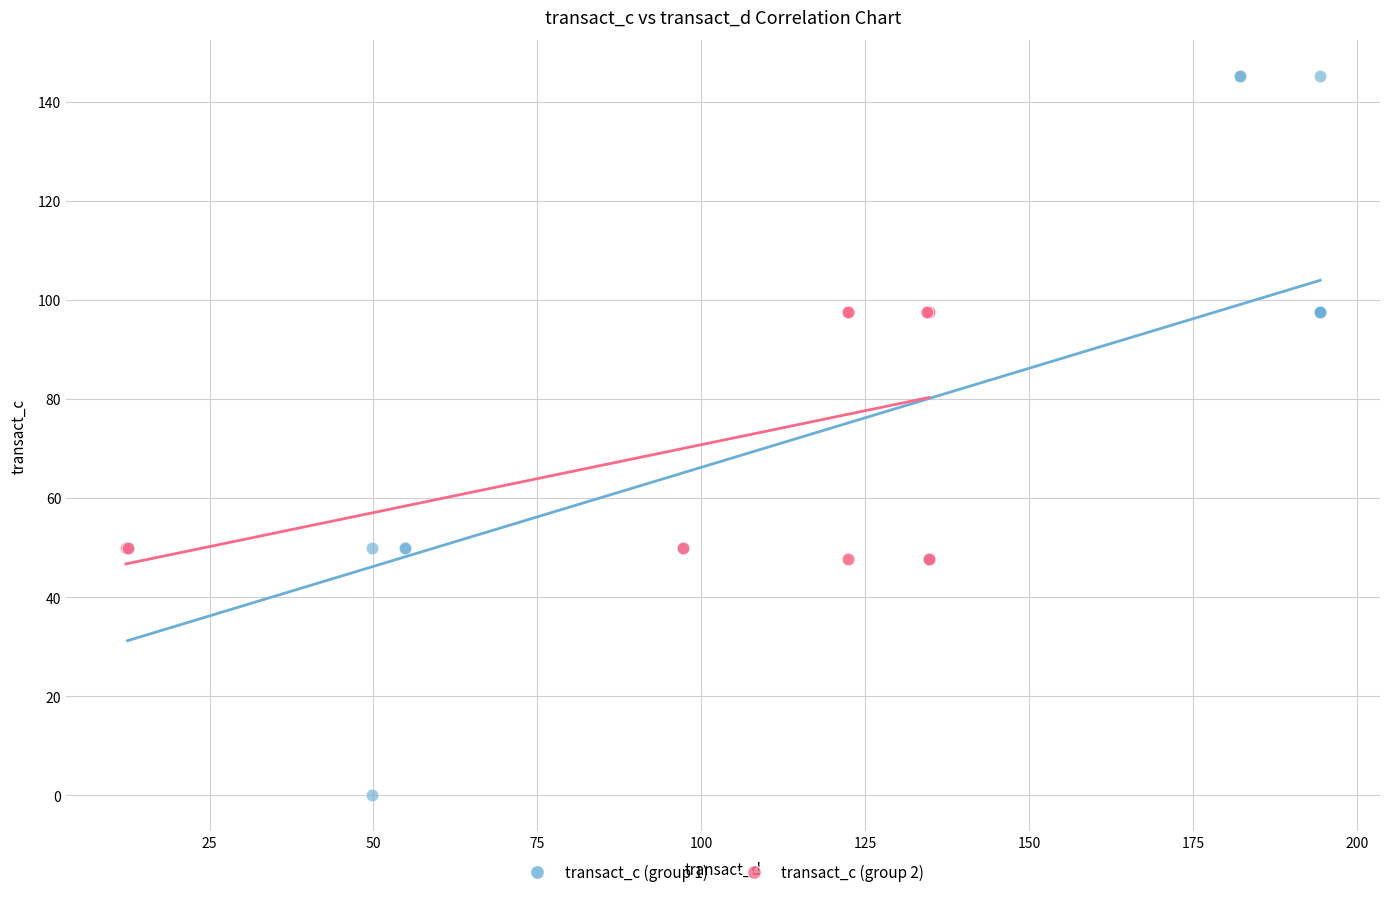

Which series contains the lowest Y value?

transact_c (group 1)